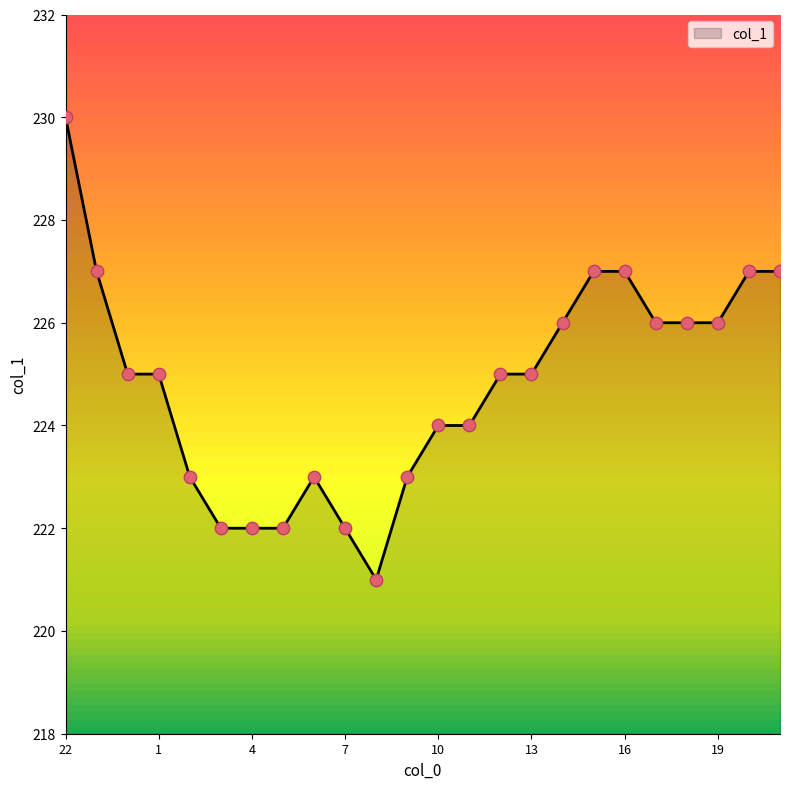

What is the maximum value shown in the chart?

230